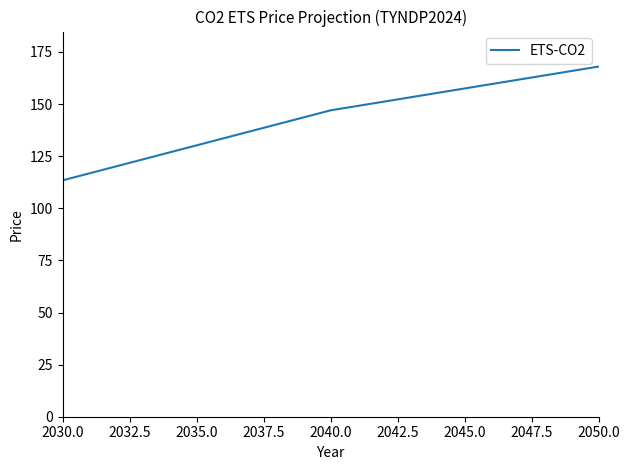

How many values are below 147?

1